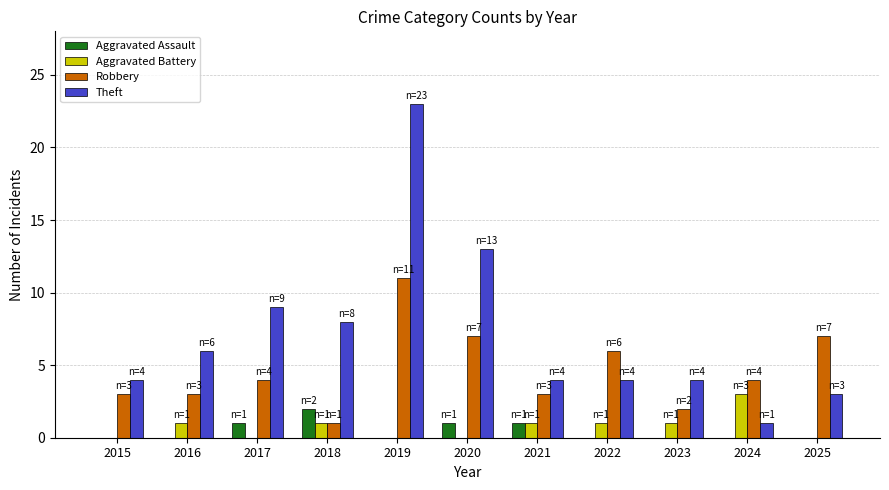

Reading right to left, extract all data points from this chart.

Aggravated Assault: 2025=0	2024=0	2023=0	2022=0	2021=1	2020=1	2019=0	2018=2	2017=1	2016=0	2015=0
Aggravated Battery: 2025=0	2024=3	2023=1	2022=1	2021=1	2020=0	2019=0	2018=1	2017=0	2016=1	2015=0
Robbery: 2025=7	2024=4	2023=2	2022=6	2021=3	2020=7	2019=11	2018=1	2017=4	2016=3	2015=3
Theft: 2025=3	2024=1	2023=4	2022=4	2021=4	2020=13	2019=23	2018=8	2017=9	2016=6	2015=4